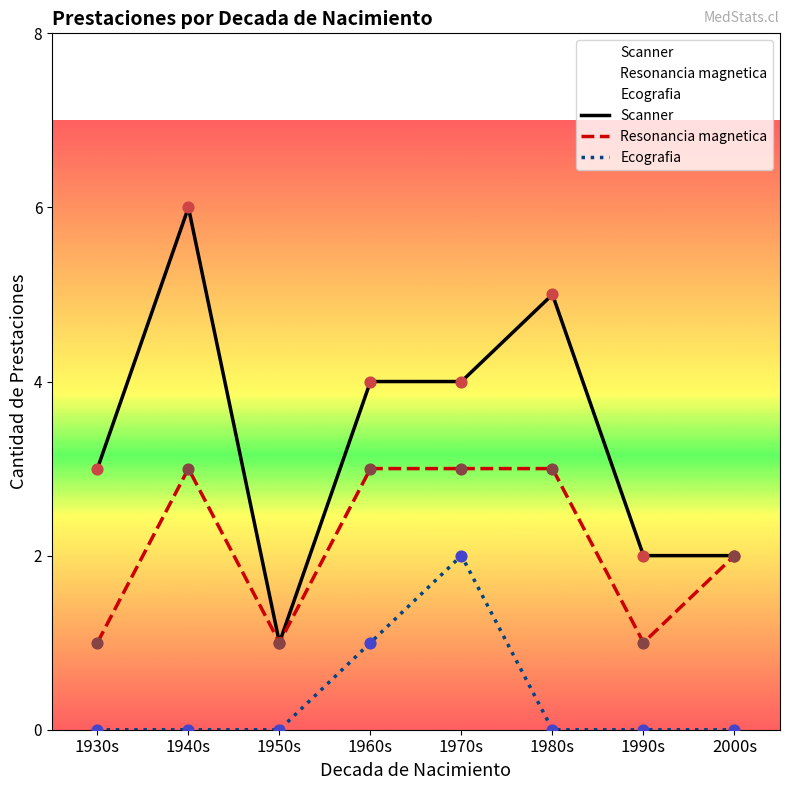

At which category is the sum across all series the highest?

1940s